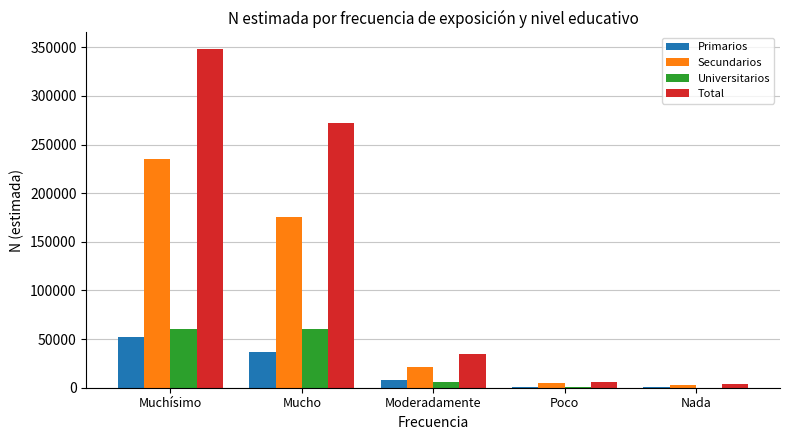

How many categories are shown in the chart?

5